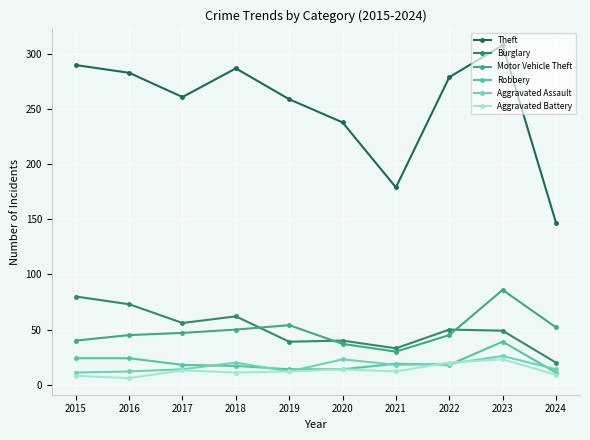

What is the difference between the maximum and minimum values in the Aggravated Assault series?

15